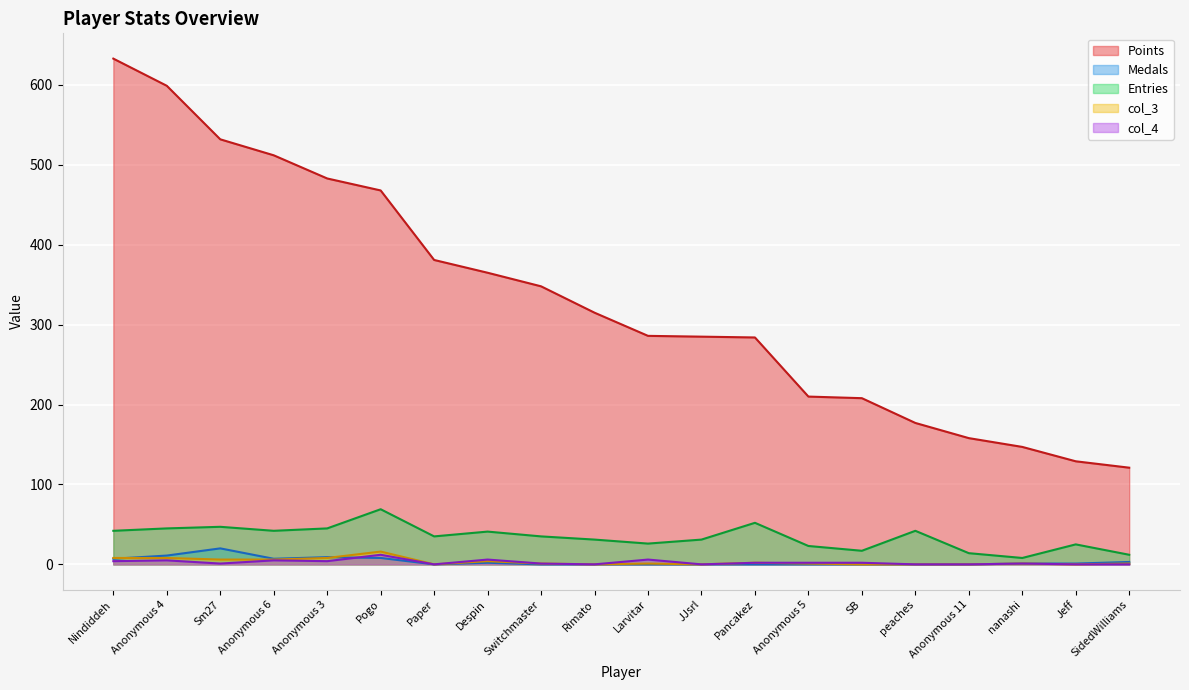

At which label is col_3 closest to 8?

Nindiddeh